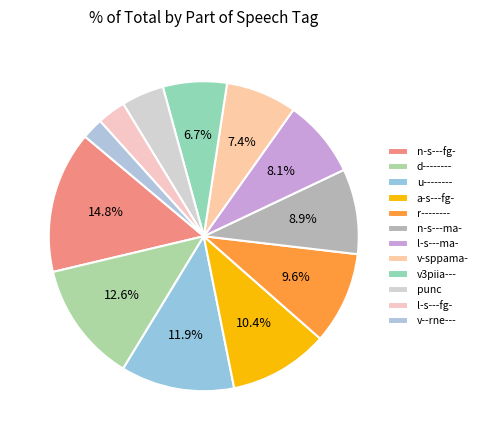

Does d-------- account for over 50% of the chart?

No